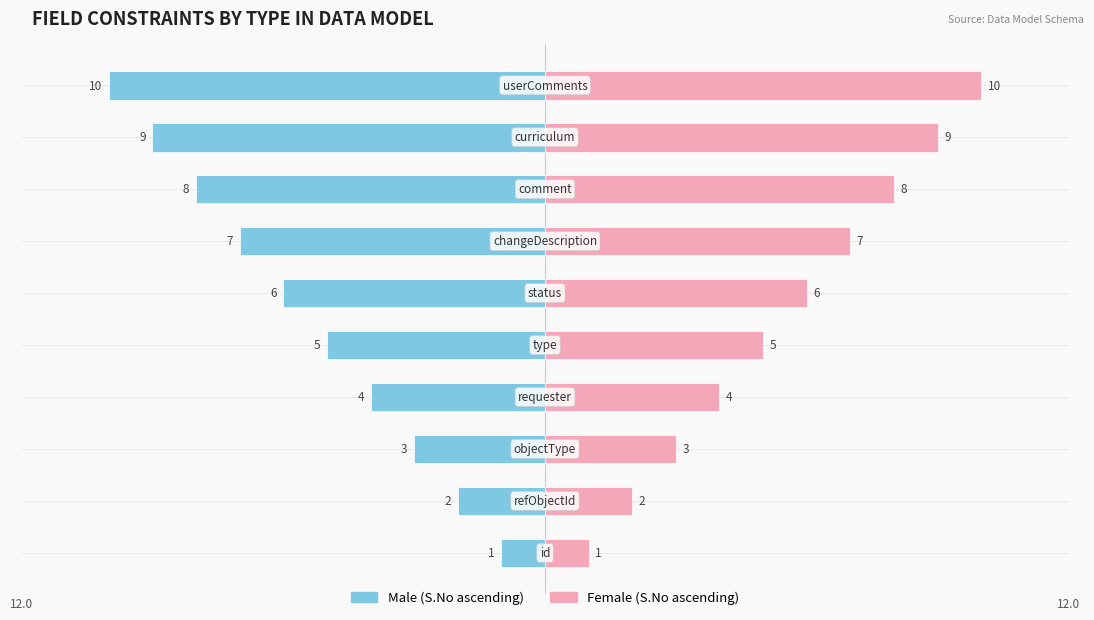

Reading left to right, transcribe all the data shown in this chart.

Male: -1	-2	-3	-4	-5	-6	-7	-8	-9	-10
Female: 1	2	3	4	5	6	7	8	9	10